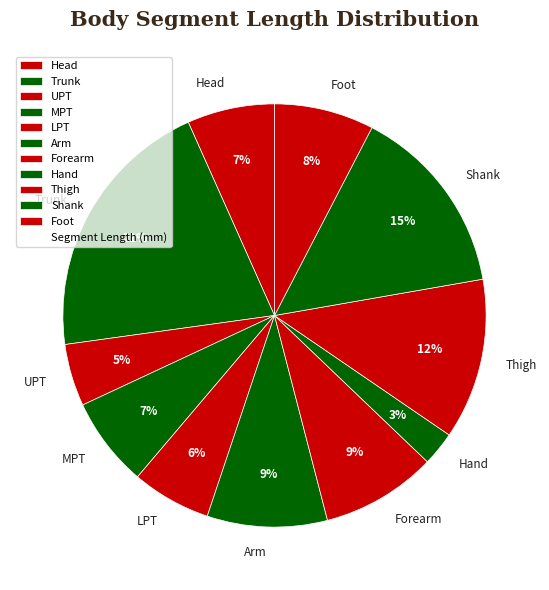

Which has a higher value, Head or LPT?

Head